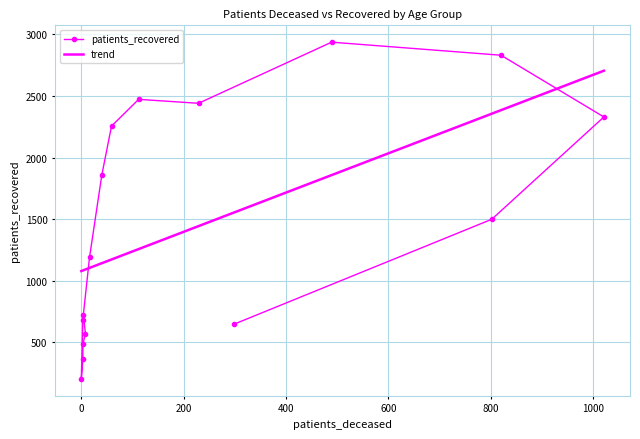

Is the value of trend at 8 greater than the value of patients_recovered at 11?

No